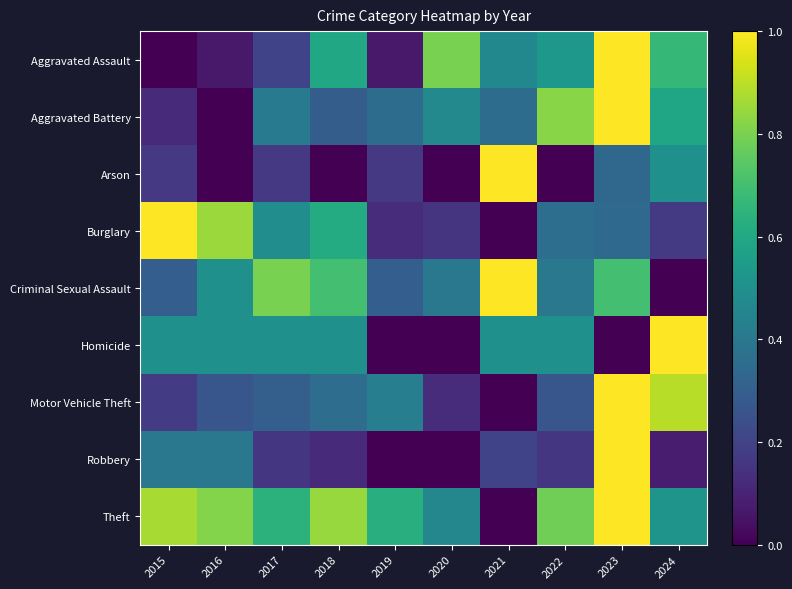

Which series has the largest total across all categories?

Theft